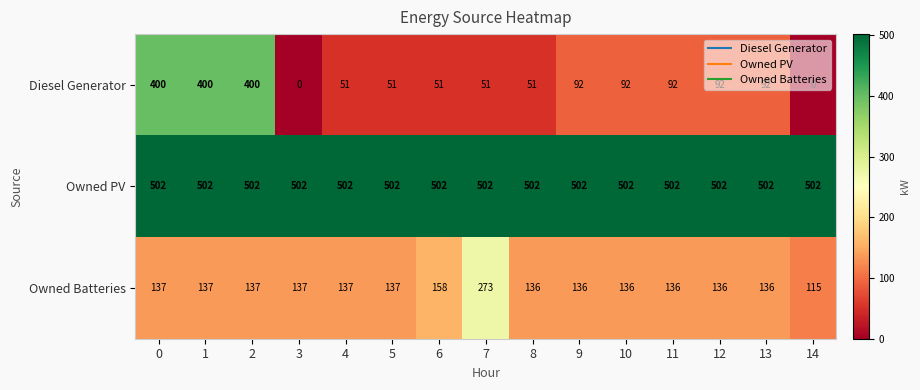

Which series has the largest total across all categories?

Owned PV